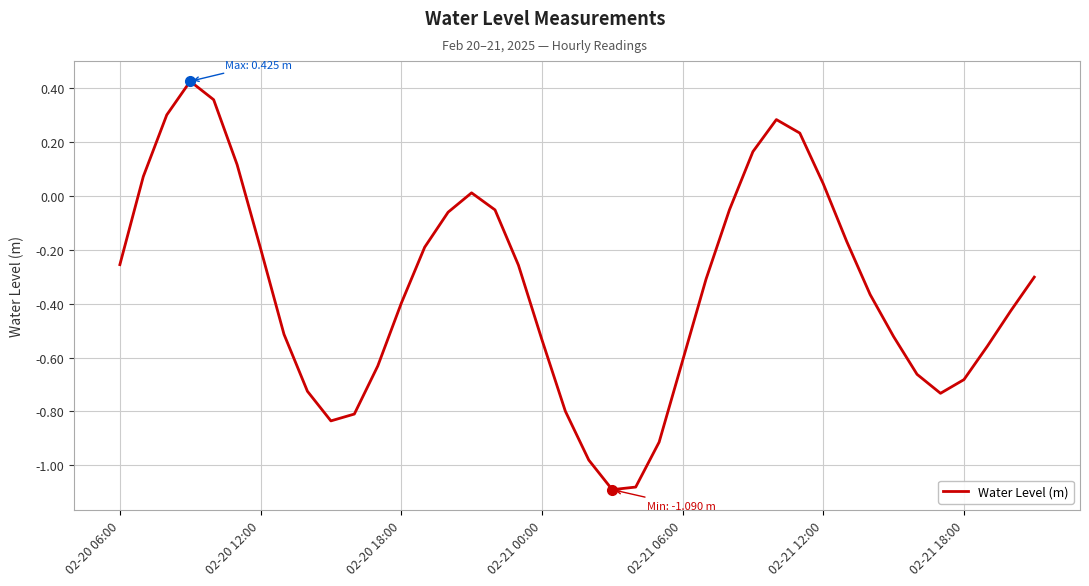

What is the difference between the maximum and minimum values?

1.5